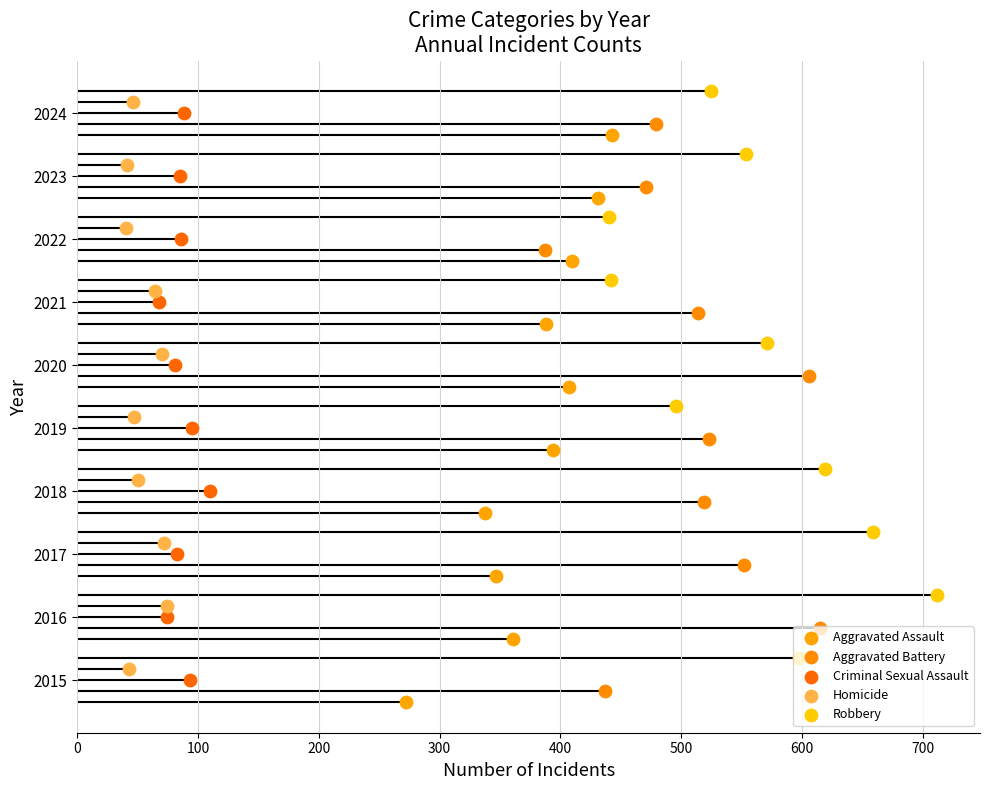

What is the total value across all series at 400?

20.0